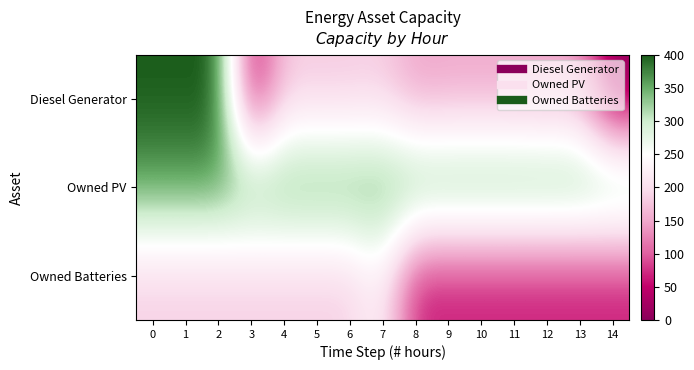

Reading right to left, list all the values displayed in this chart.

Diesel Generator: 14=0	13=145	12=145	11=149	10=149	9=149	8=145	7=183	6=179	5=179	4=179	3=38	2=400	1=400	0=400
Owned PV: 14=360	13=360	12=360	11=360	10=360	9=360	8=360	7=360	6=360	5=360	4=360	3=360	2=360	1=360	0=360
Owned Batteries: 14=62	13=62	12=62	11=62	10=62	9=62	8=62	7=228	6=184	5=184	4=184	3=184	2=184	1=184	0=184